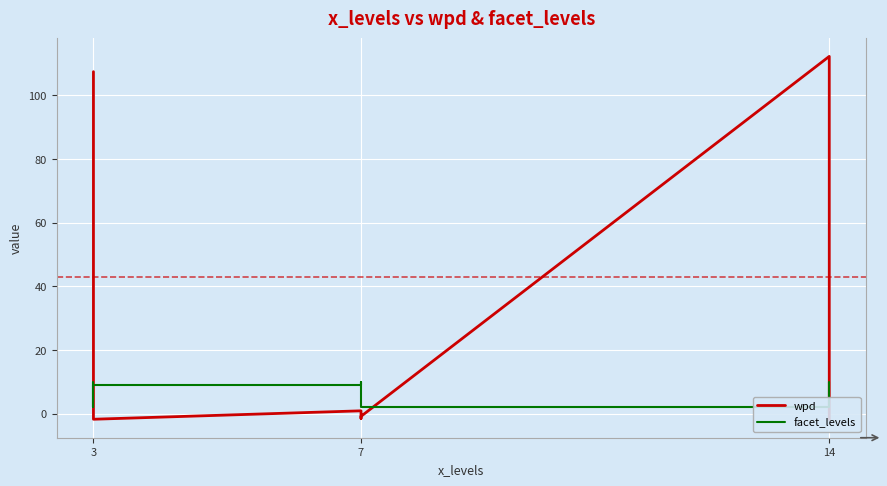

List the series in order of their peak value, lowest first.

facet_levels, wpd